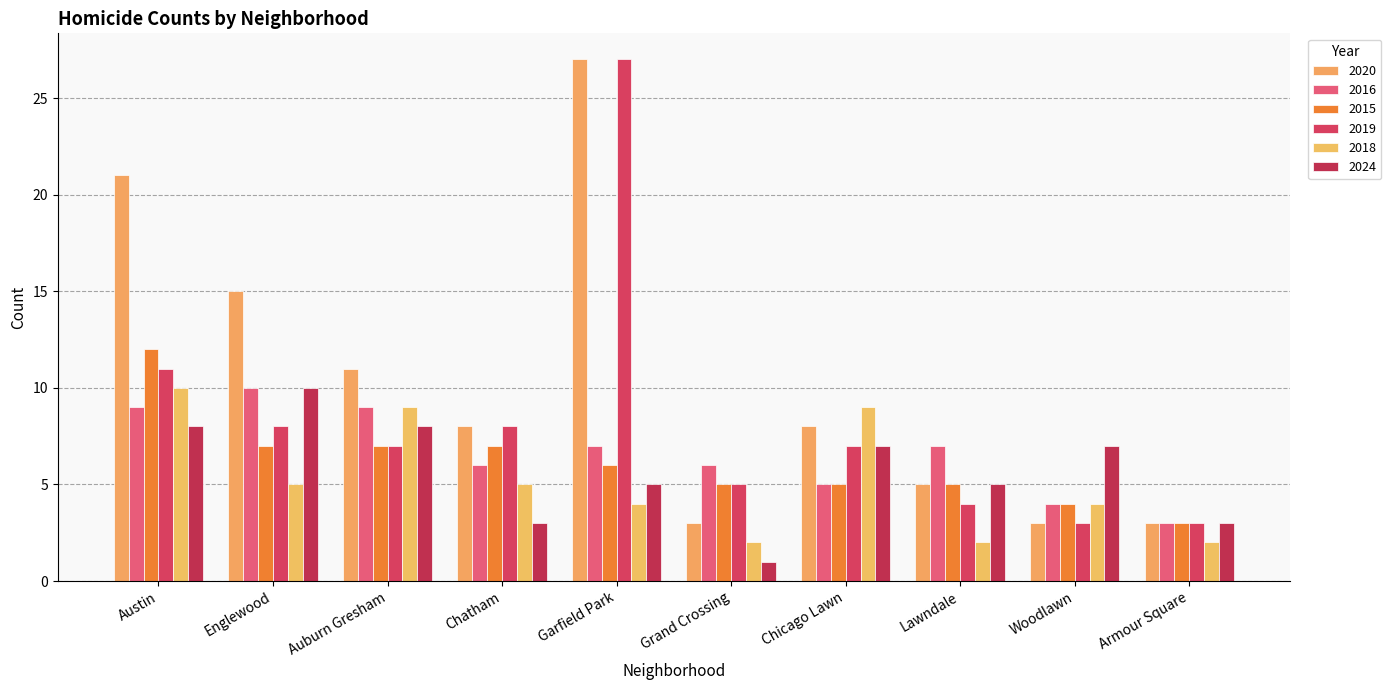

What is the total value across all series at Armour Square?

17